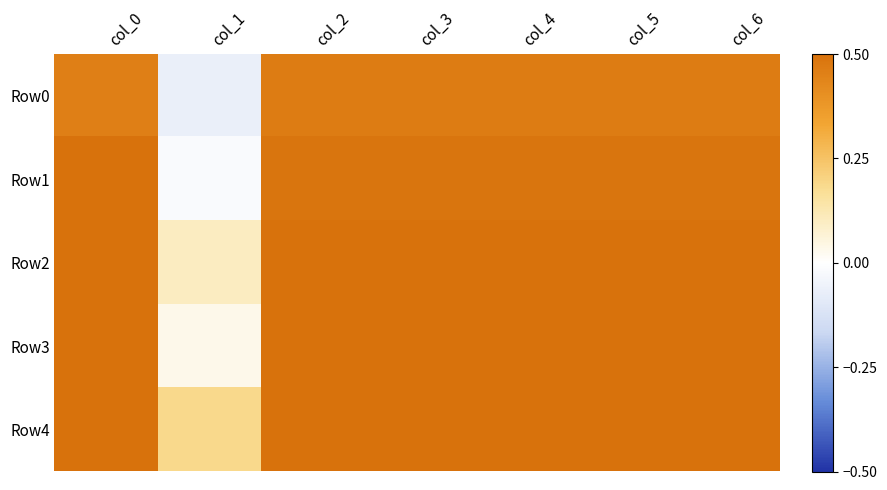

What is the minimum value shown in the chart?

-0.1